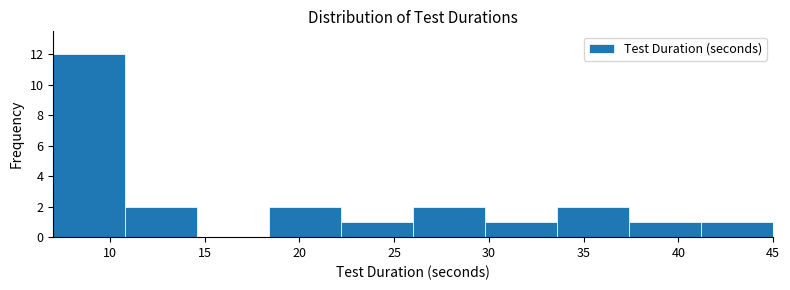

How tall is the bar that spans 26.0 to 29.8 on the x-axis? Neither the bar edges nor the heights are printed on the chart, so give them approximately, as read against the axes.

2